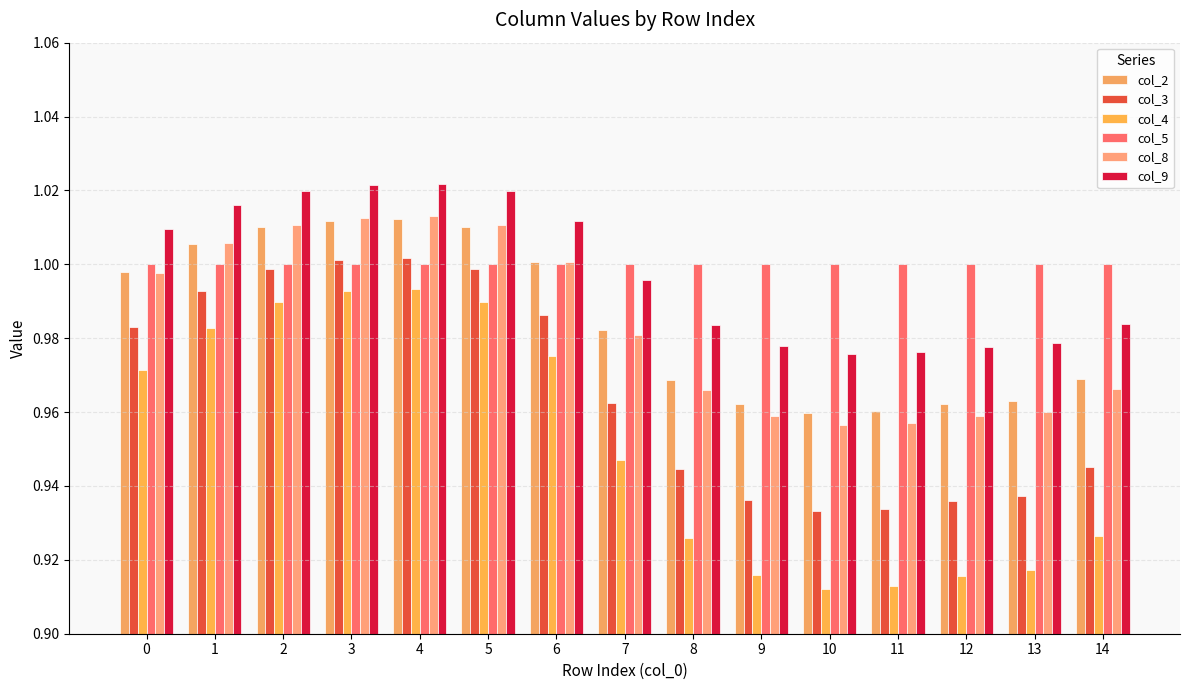

At which category is the sum across all series the highest?

4